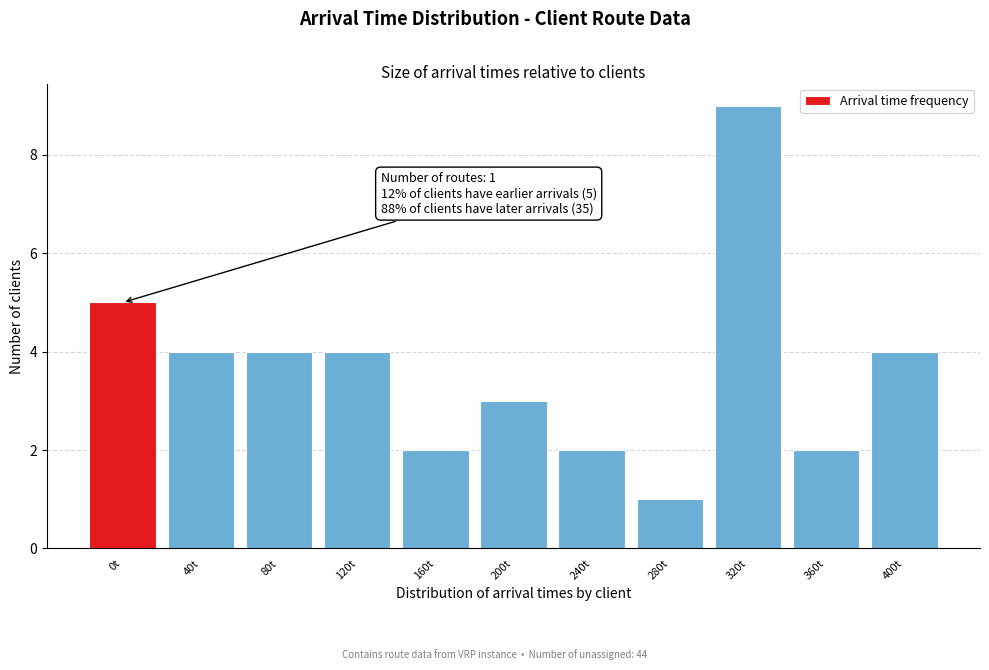

Reading left to right, list all the values displayed in this chart.

5	4	4	4	2	3	2	1	9	2	4